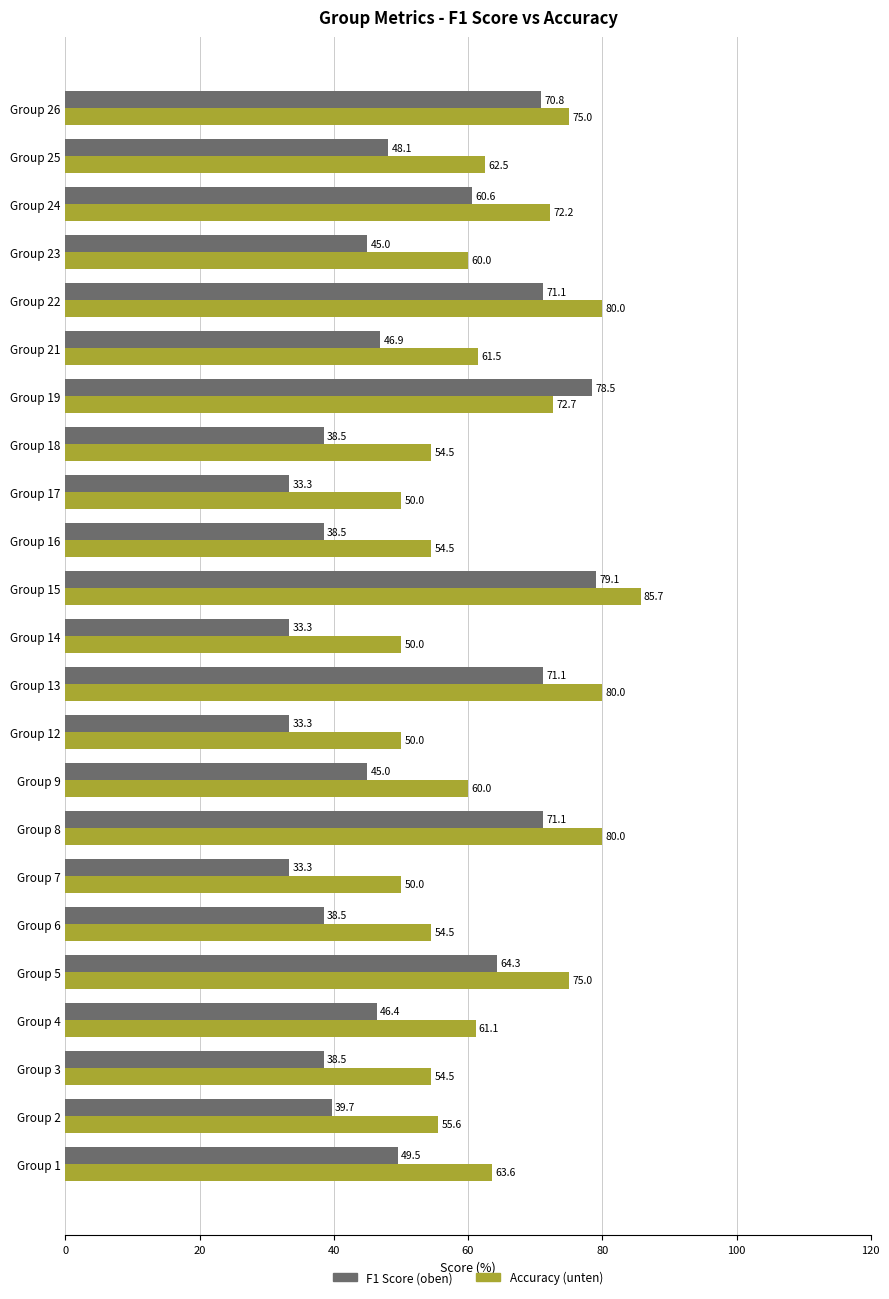

The F1 Score (oben) series shows 48.1 at Group 25. True or false?

True